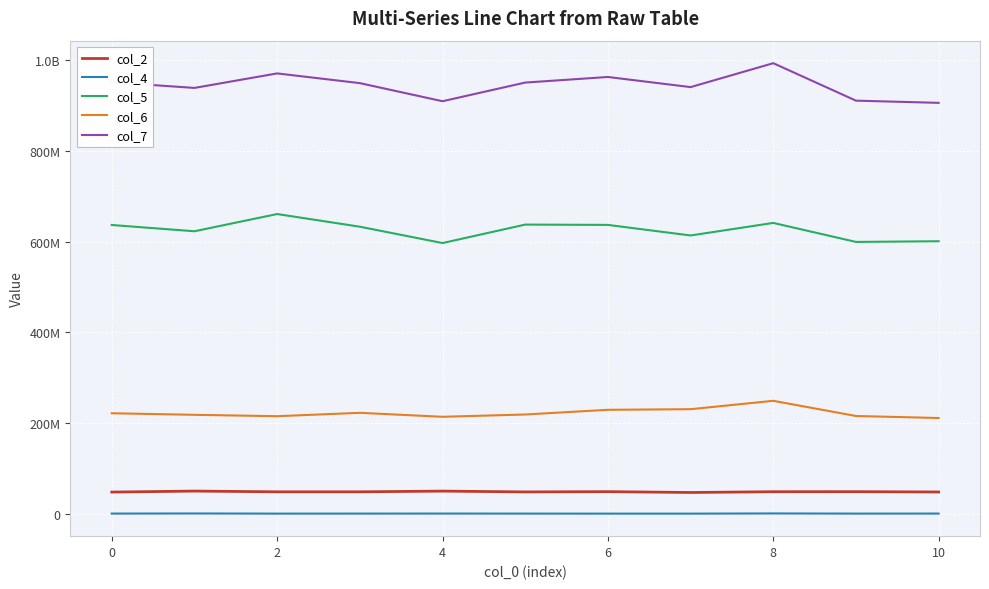

Reading left to right, extract all data points from this chart.

col_2: 48502709	50711250	49086125	49078959	50649542	48876250	49461041	47605750	49303667	49426083	48730792
col_4: 1182417	1423542	1108958	1153708	1223833	1149917	1073750	1058167	1481750	1143125	1207042
col_5: 636322667	622532292	660454500	632569375	596571917	637217875	636547458	613287625	640892959	599068000	600573083
col_6: 222009917	218551416	215515709	222940416	214198833	219250333	229578208	230923125	249370209	215959584	211519291
col_7: 950491500	938021542	969947958	948577958	908723916	949805166	962081917	939816917	992448959	910005541	905154125